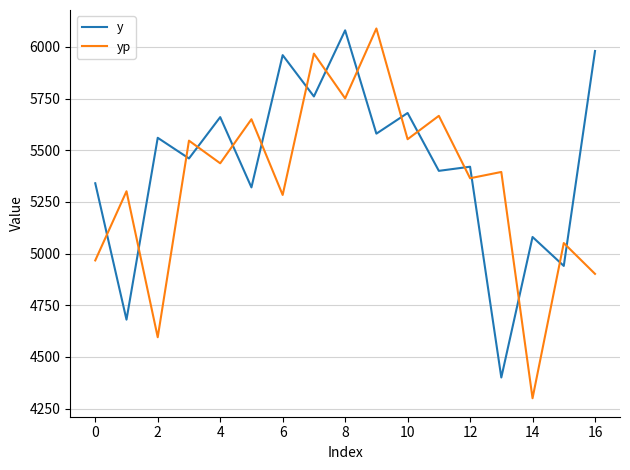

Which series has the largest range (max minus min)?

yp